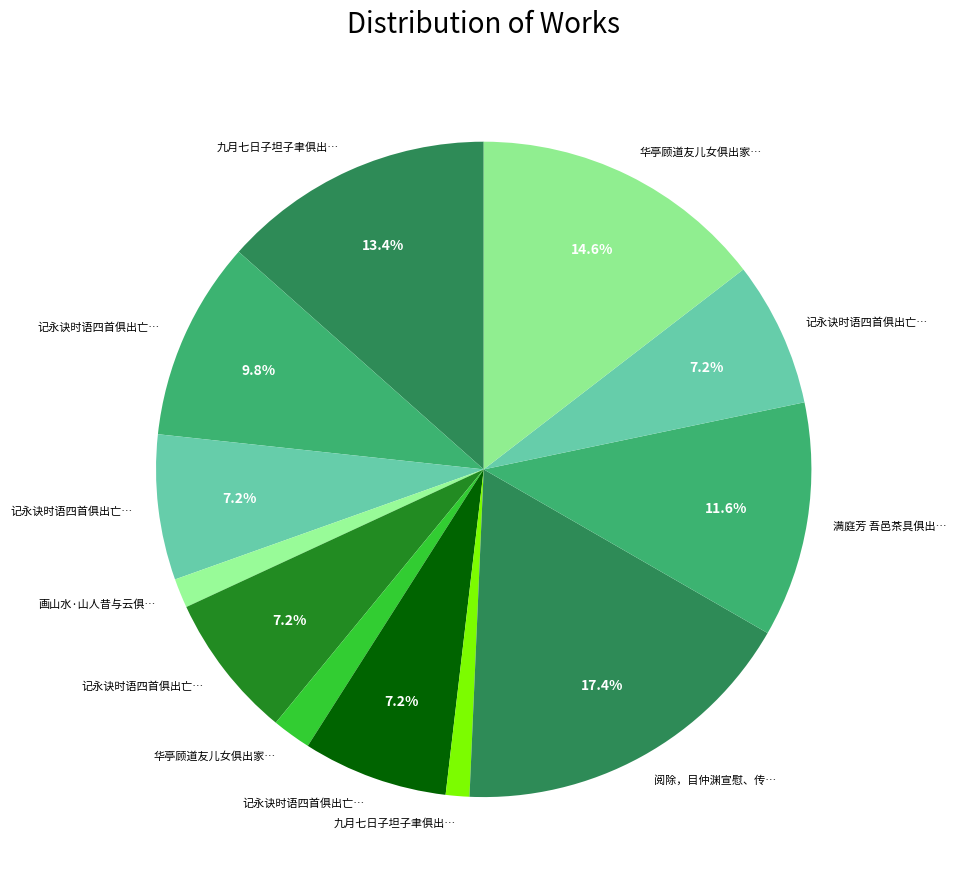

How many slices are in this pie chart?

12